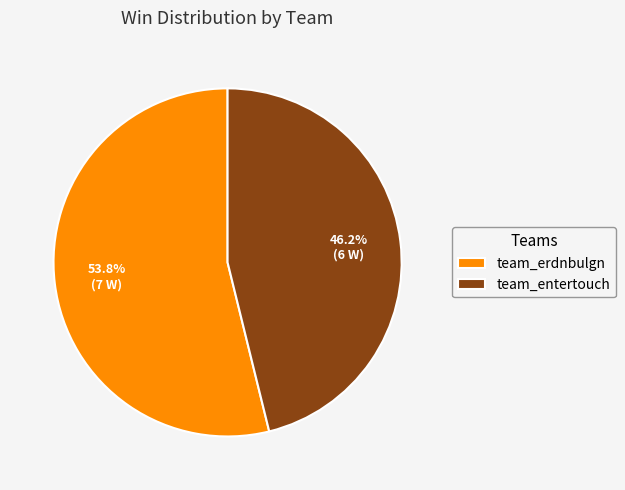

Count the number of slices in the pie.

2